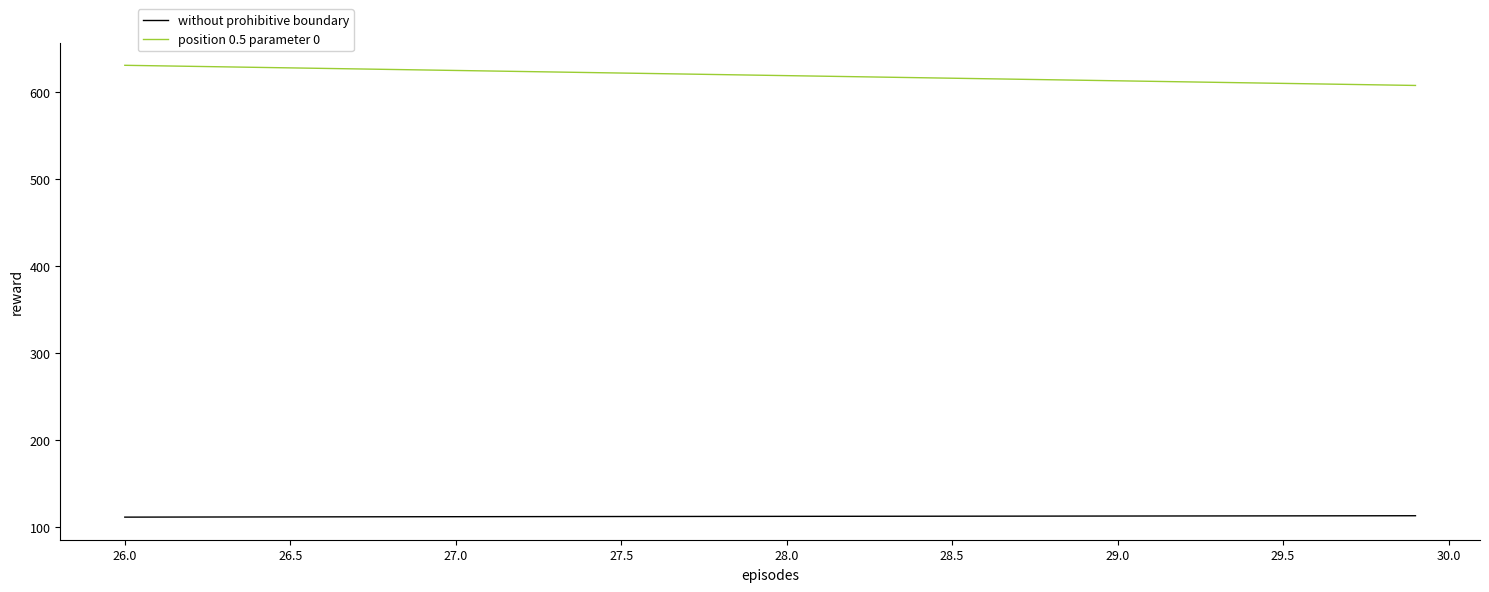

True or false: without prohibitive boundary and position 0.5 parameter 0 cross at least once.

False